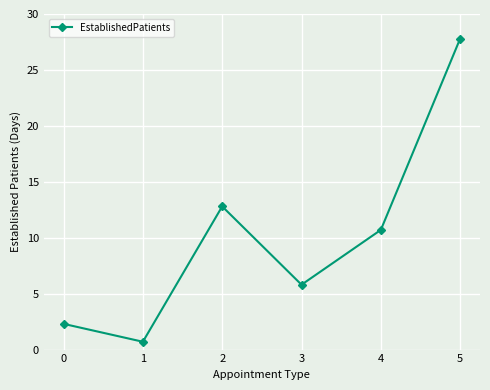

Reading right to left, transcribe all the data shown in this chart.

27.8	10.7	5.8	12.8	0.7	2.3